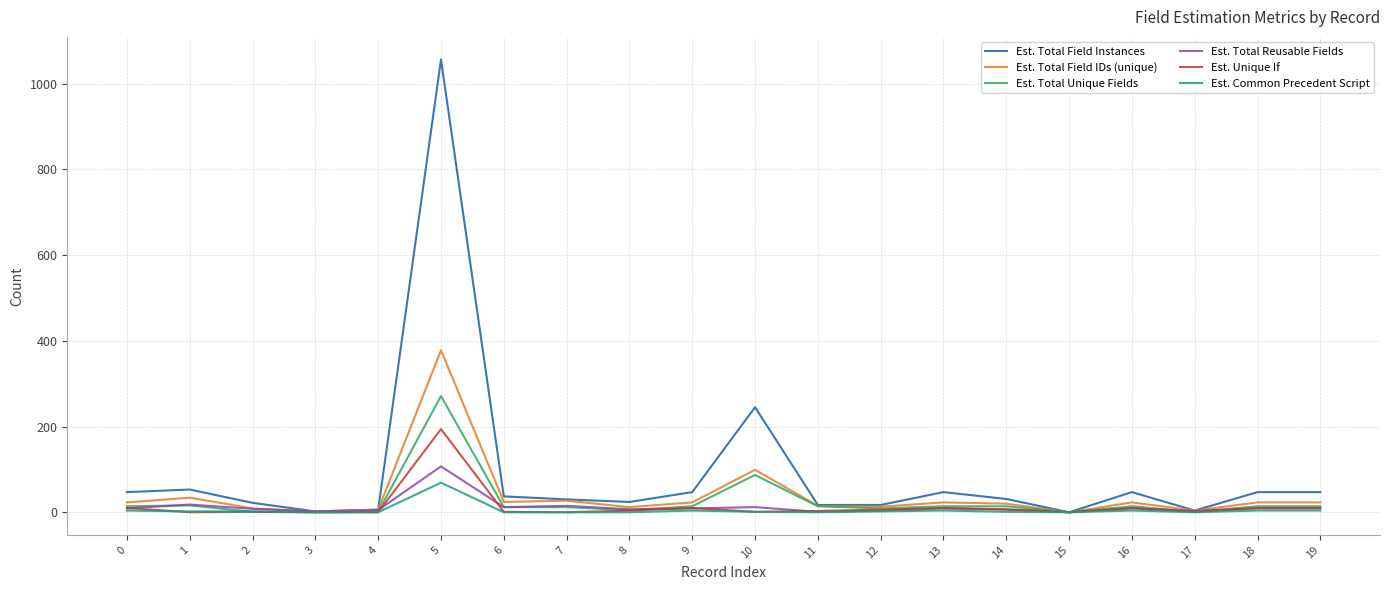

At which category is the sum across all series the highest?

5